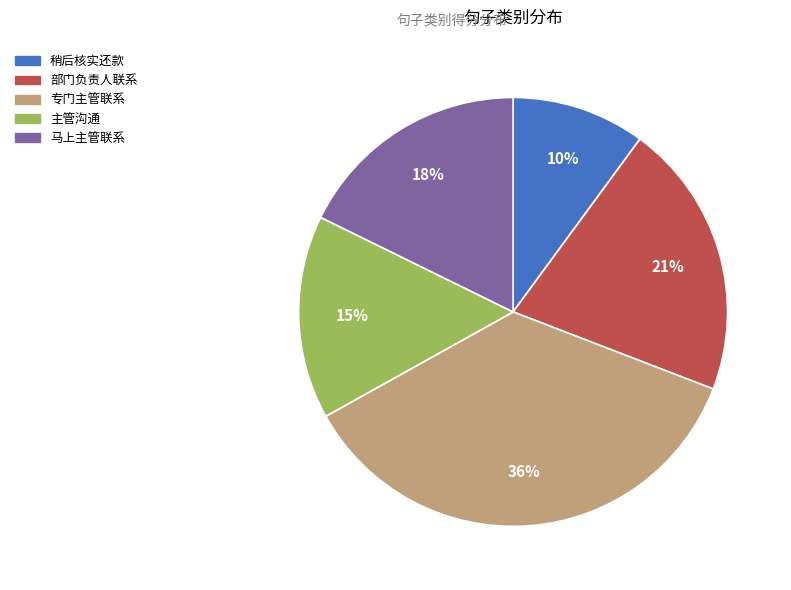

To the nearest percent, what is the average slice percentage?

20%